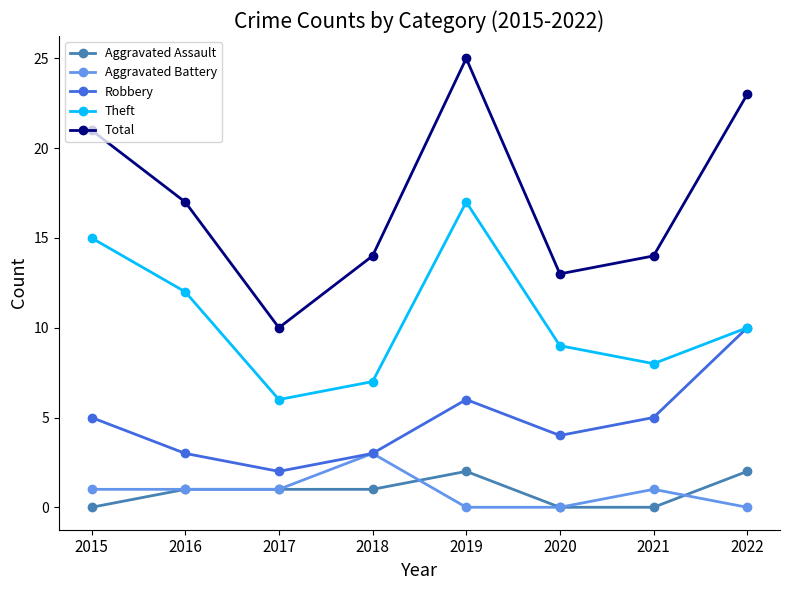

What is the difference between the maximum and minimum values in the Total series?

15